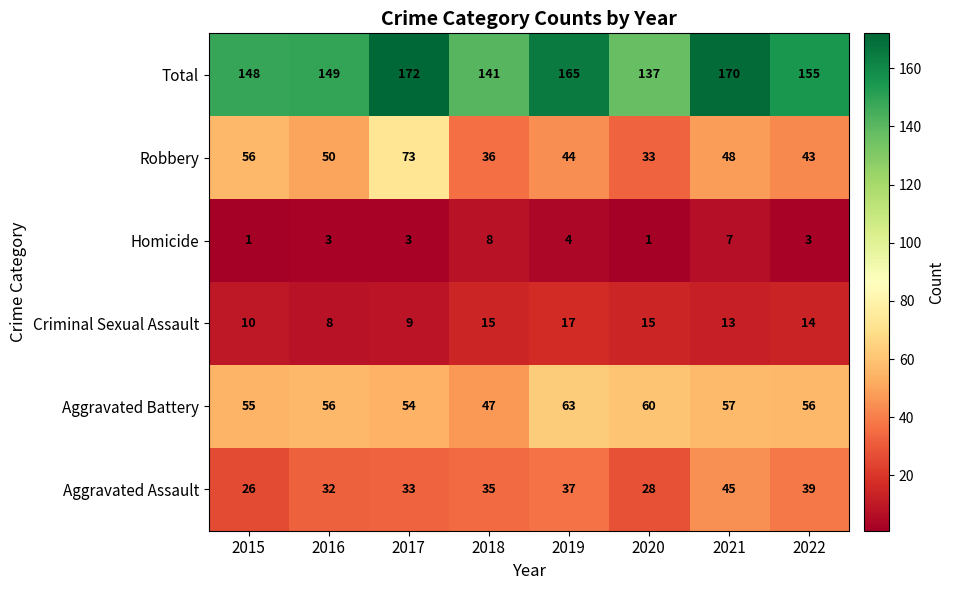

The Homicide series shows 3 at 2017. True or false?

True